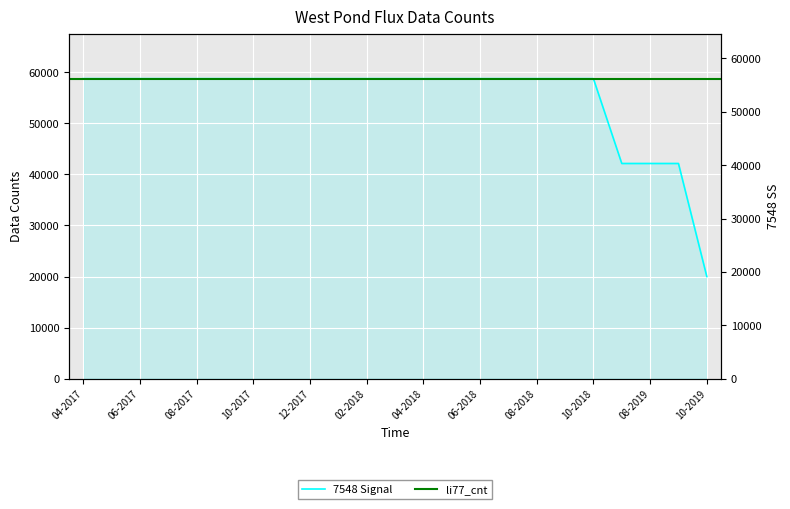

What is the difference between the second highest and second lowest values?

16620